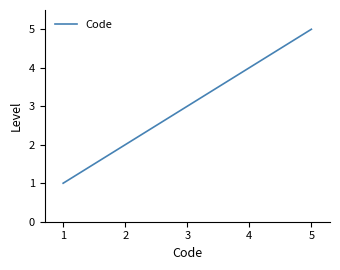

Which label corresponds to the largest value in the chart?

5